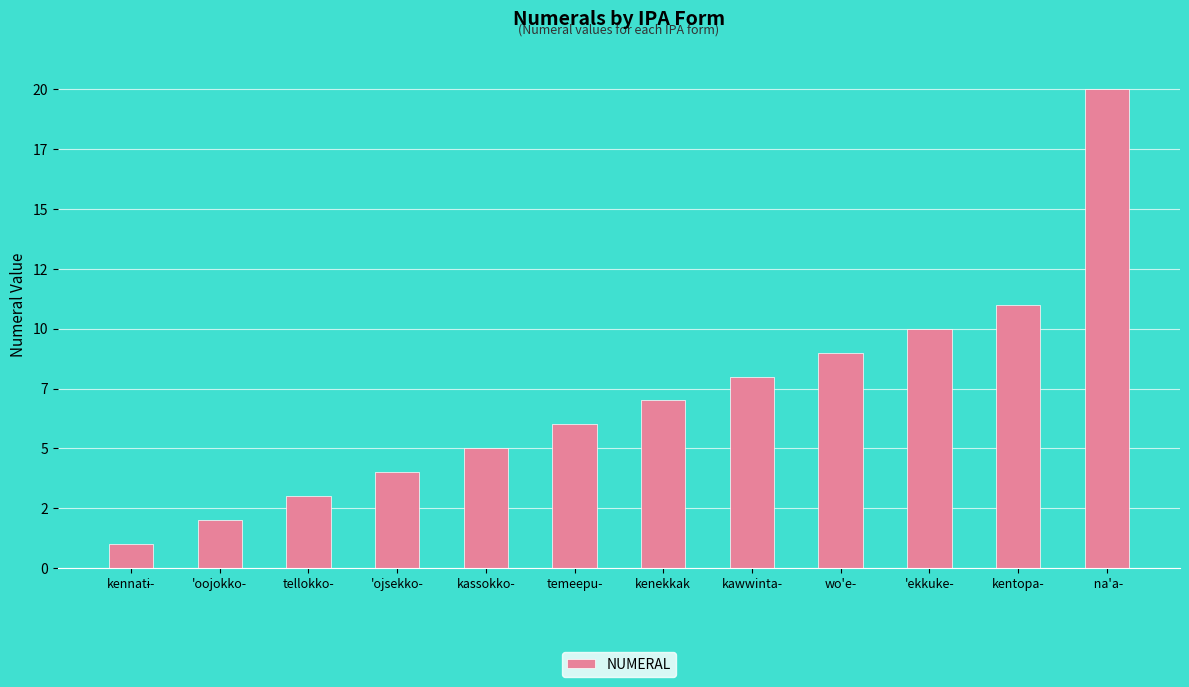

What is the label of the 9th bar from the left?

wo'e-